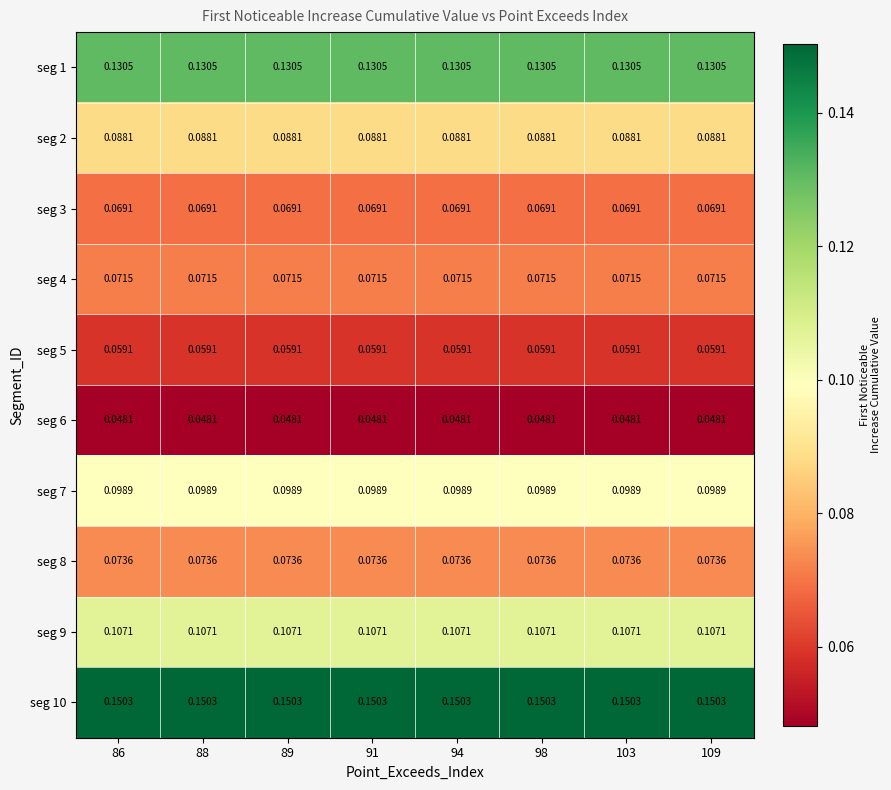

Is the value of seg 2 at 103 greater than the value of seg 3 at 109?

Yes